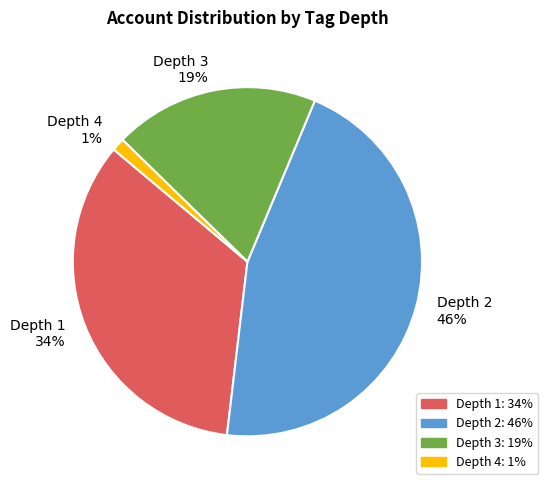

Rank the categories by value from highest to lowest.

Depth 2 46%, Depth 1 34%, Depth 3 19%, Depth 4 1%